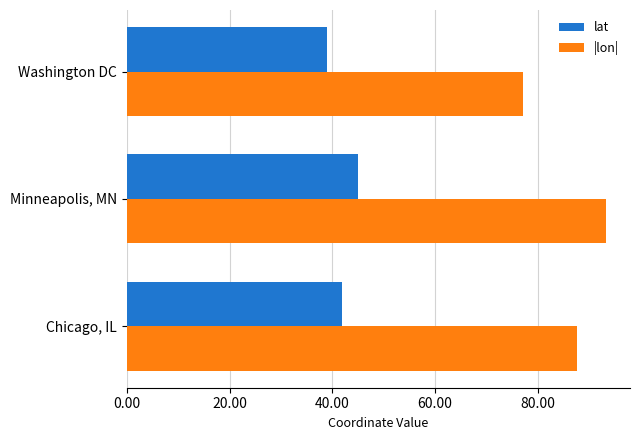

What value does the lat series have at Minneapolis, MN?

45.0